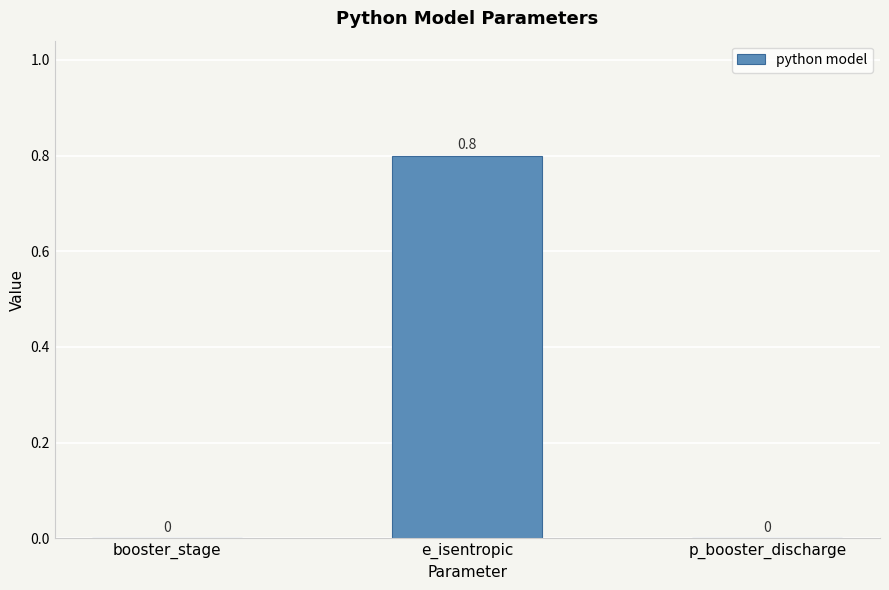

How many values are between 0 and 1?

3